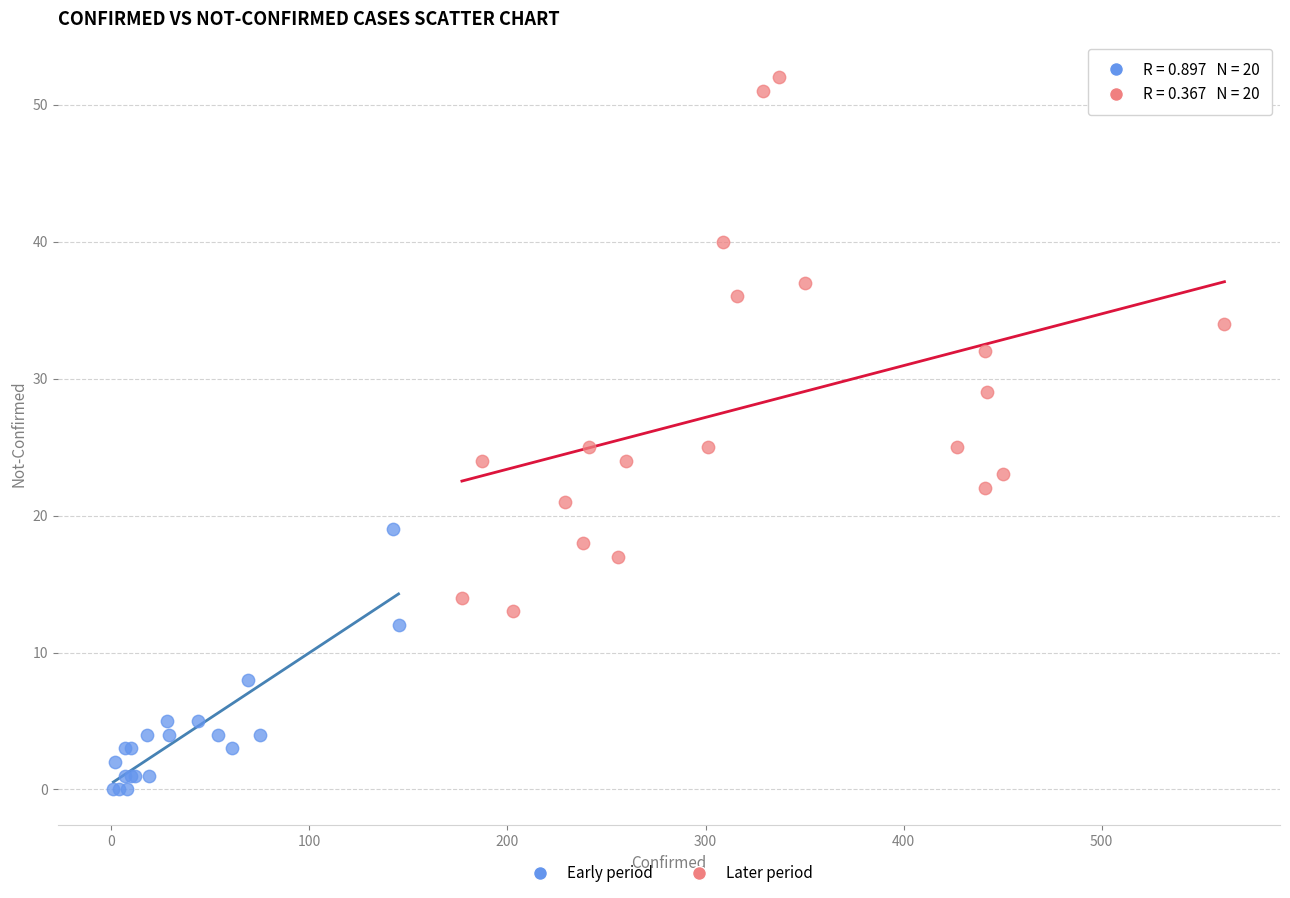

What are all the series names shown in the legend?

Early period, Later period